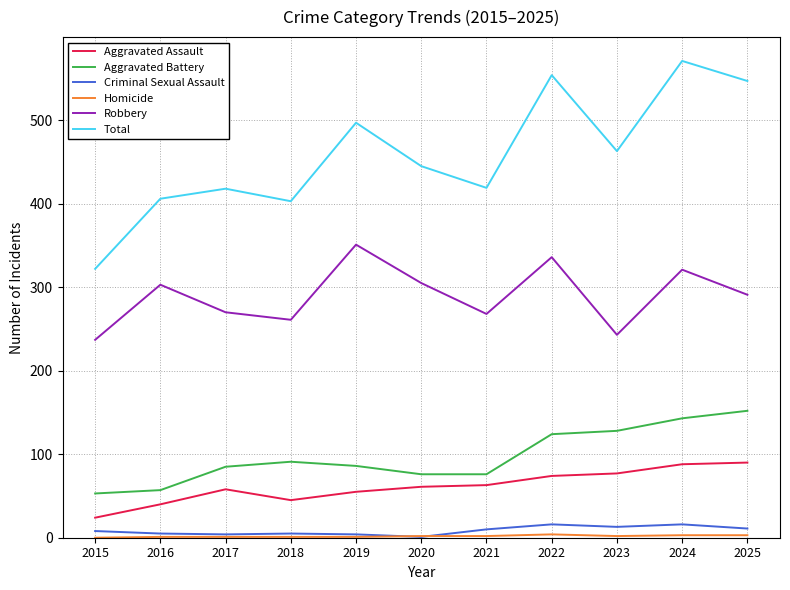

What is the highest value of the Criminal Sexual Assault series?

16